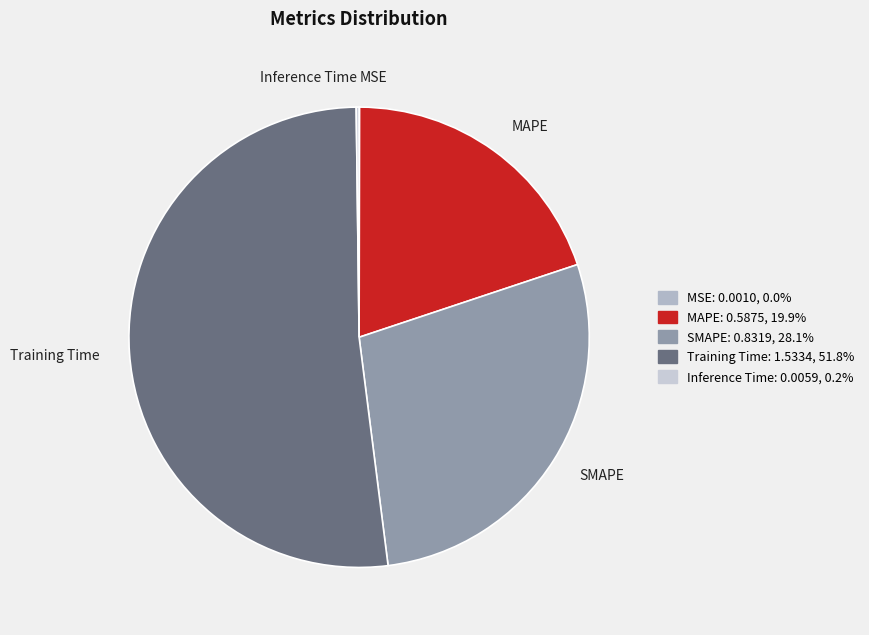

Which slice is the largest?

Training Time